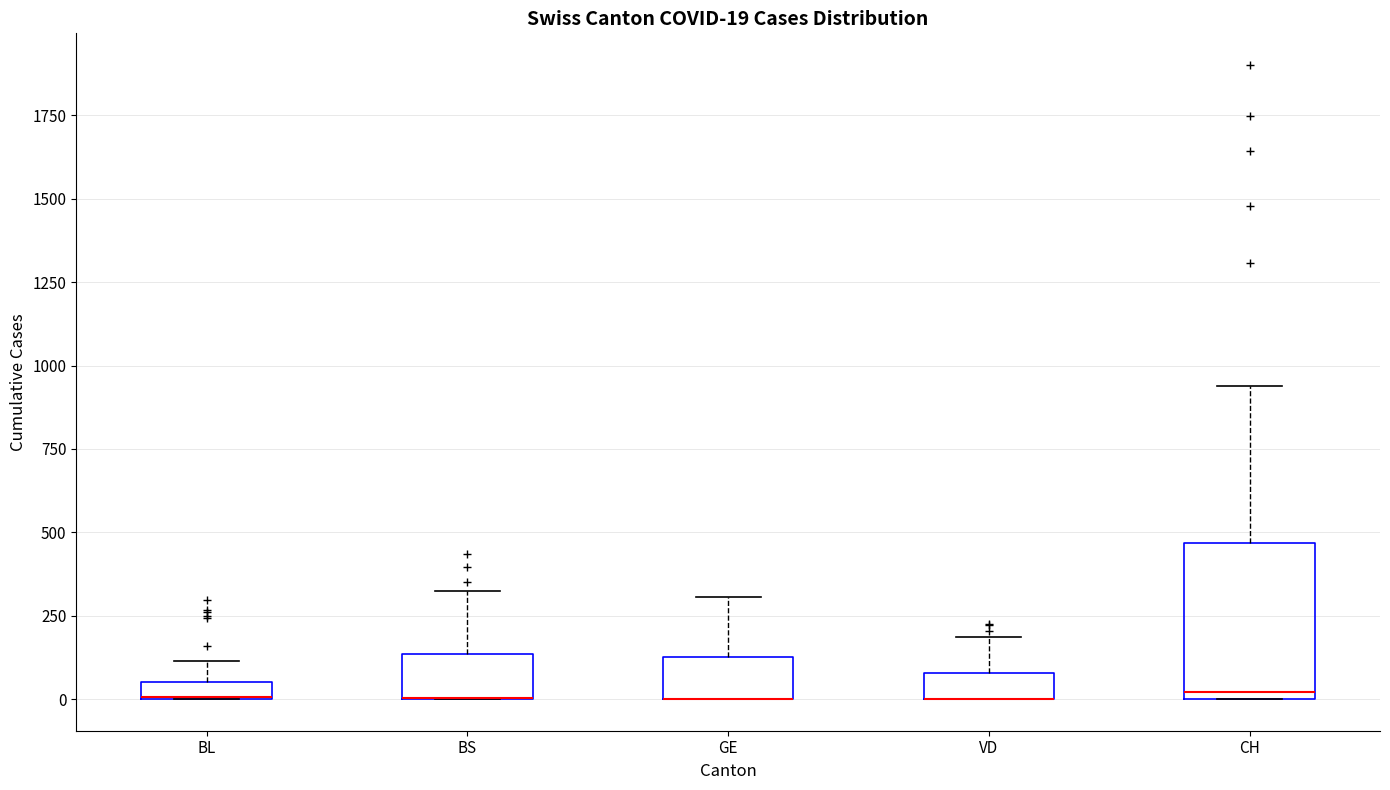

Comparing the boxes themselves (not the whiskers), which one is the tallest?

CH